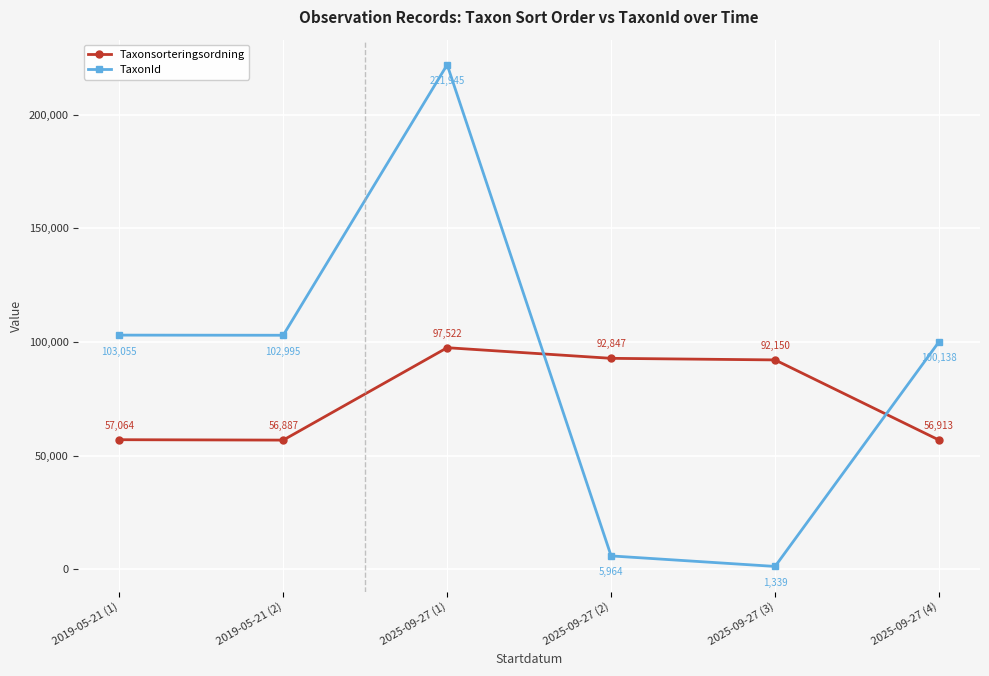

Reading left to right, transcribe all the data shown in this chart.

Taxonsorteringsordning: 57064	56887	97522	92847	92150	56913
TaxonId: 103055	102995	221945	5964	1339	100138